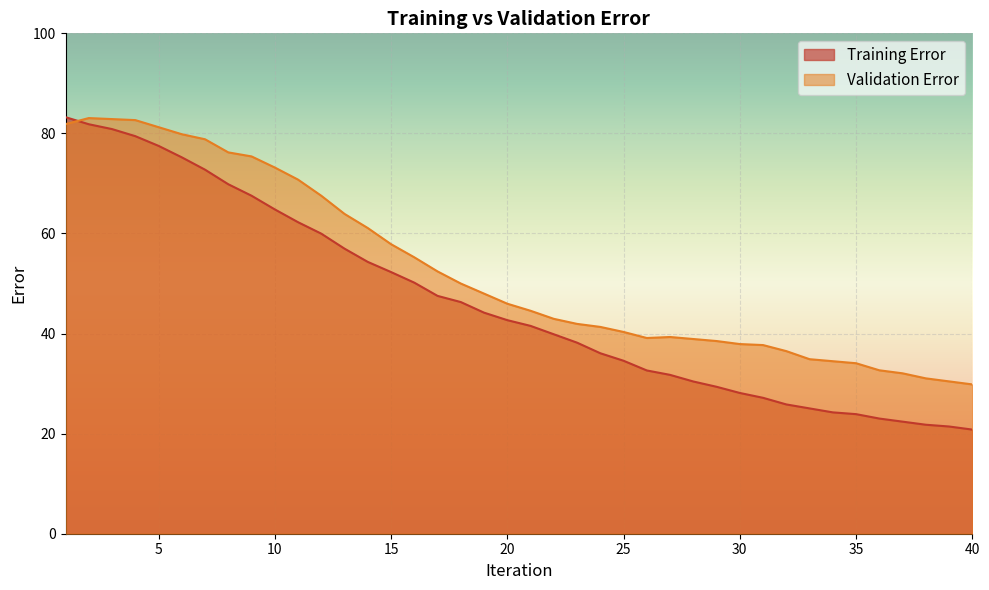

What is the maximum value shown in the chart?

83.2